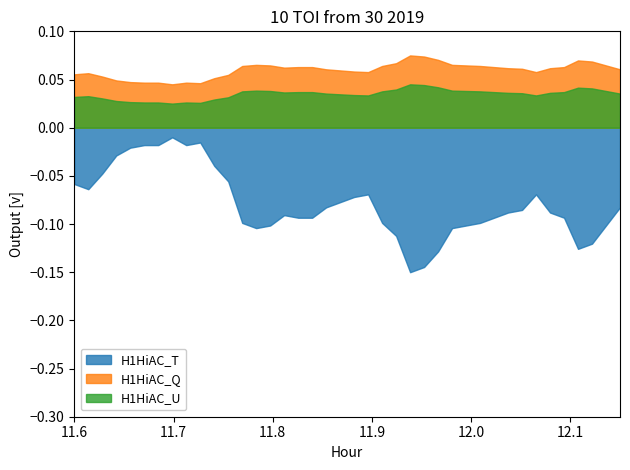

Which series has the largest total across all categories?

H1HiAC_Q